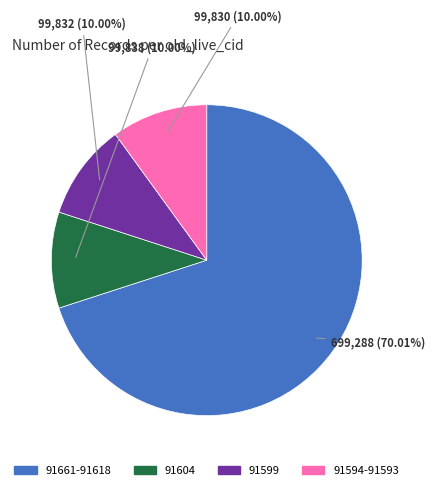

Is there any slice that represents more than half of the pie?

Yes